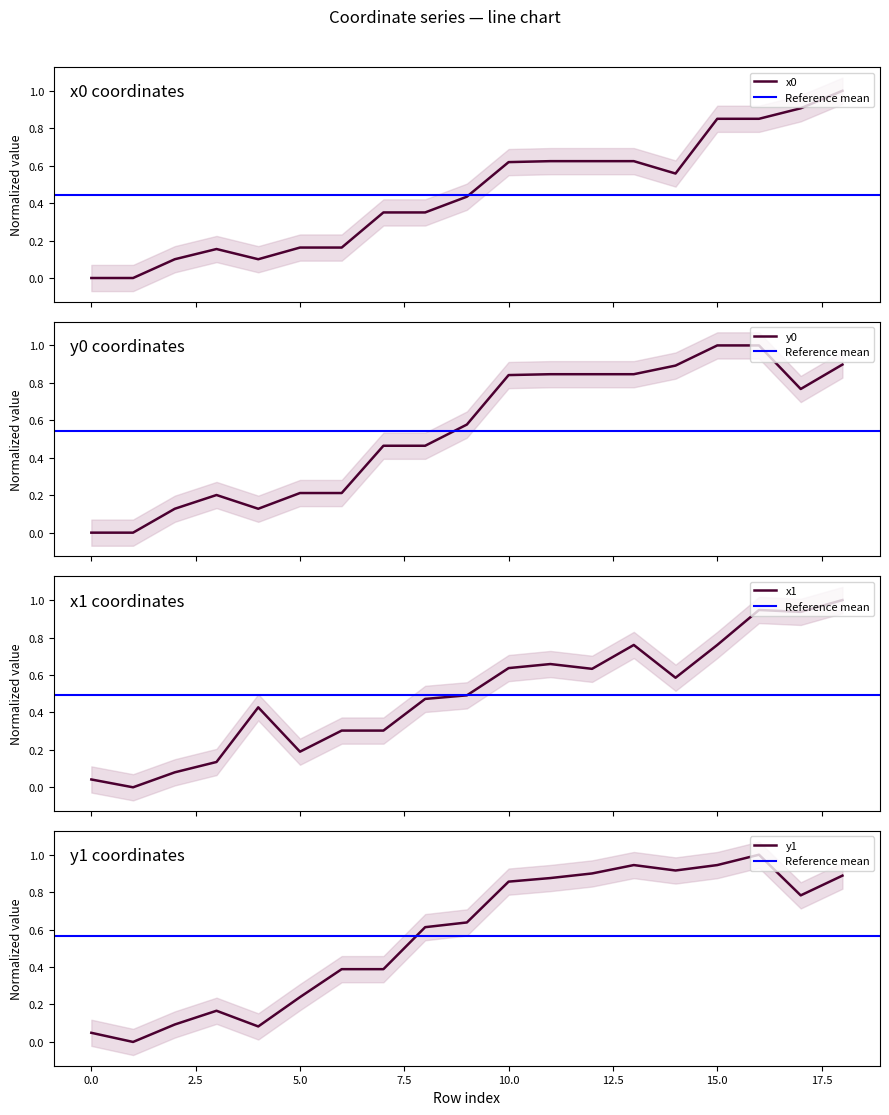

Between 13 and 7, which is larger?

13